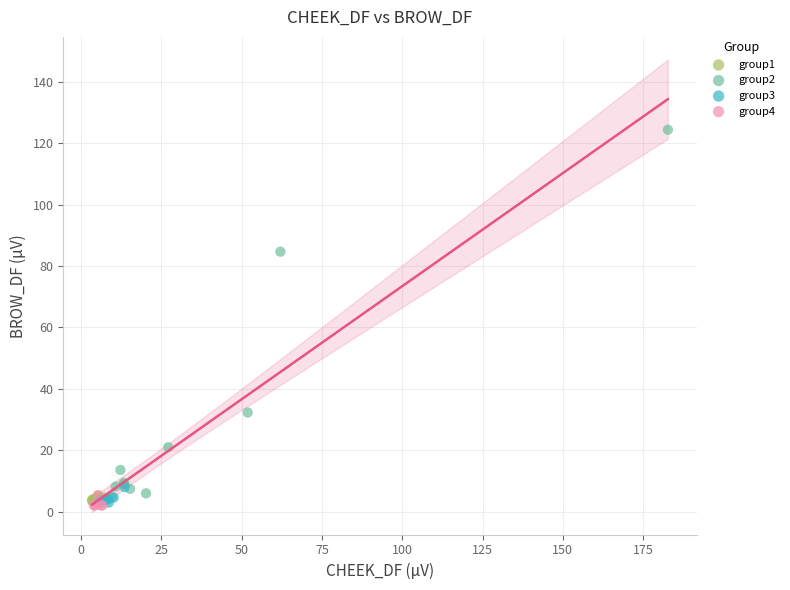

Which series reaches the maximum Y coordinate?

group2